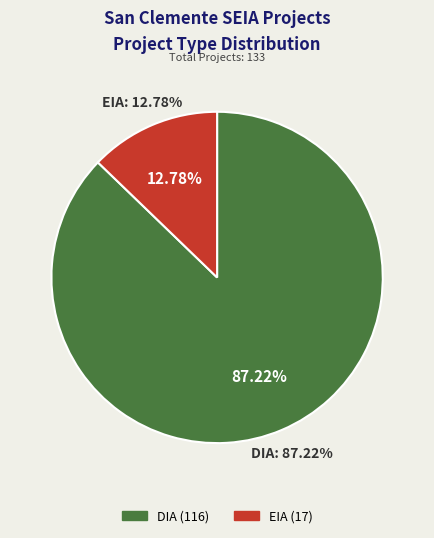

Is it true that EIA is 13% of the pie?

True